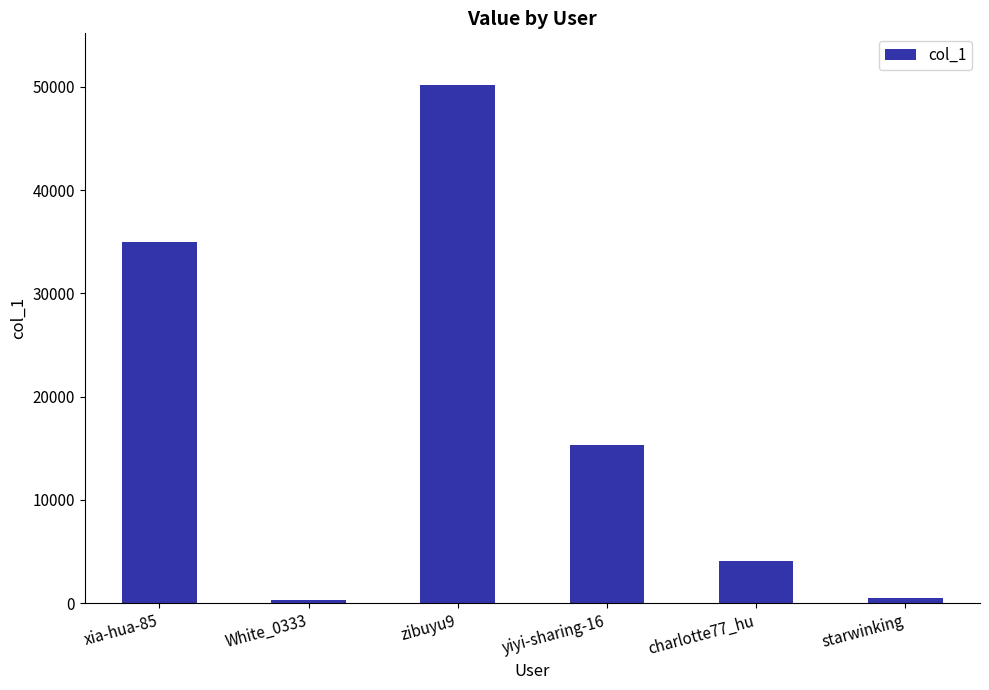

What is the label of the 1st bar from the left?

xia-hua-85